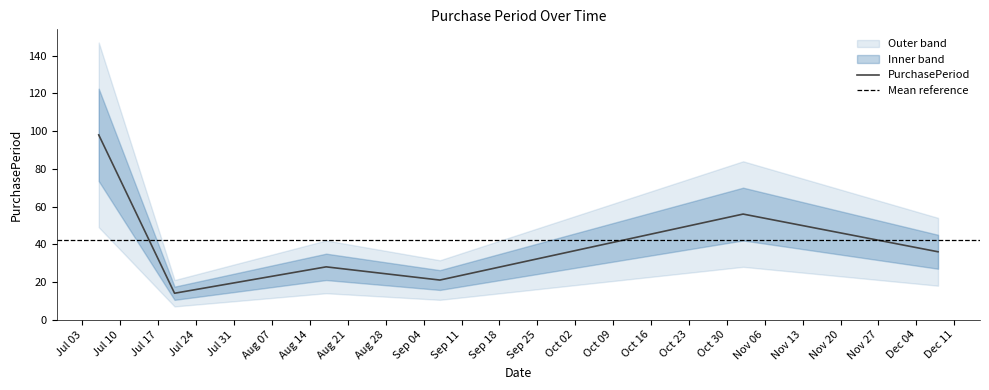

Rank the categories by value from highest to lowest.

2017-07-06, 2017-11-02, 2017-12-08, 2017-08-17, 2017-09-07, 2017-07-20